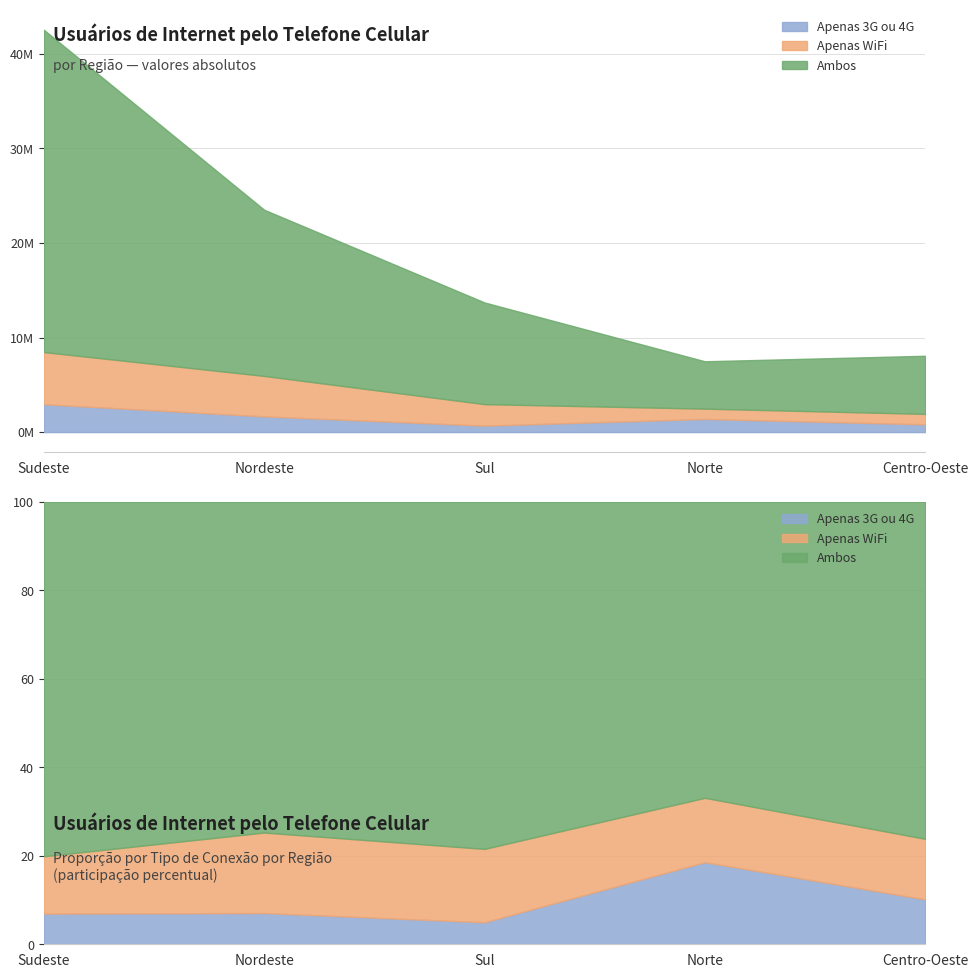

Count the number of categories in the chart.

5